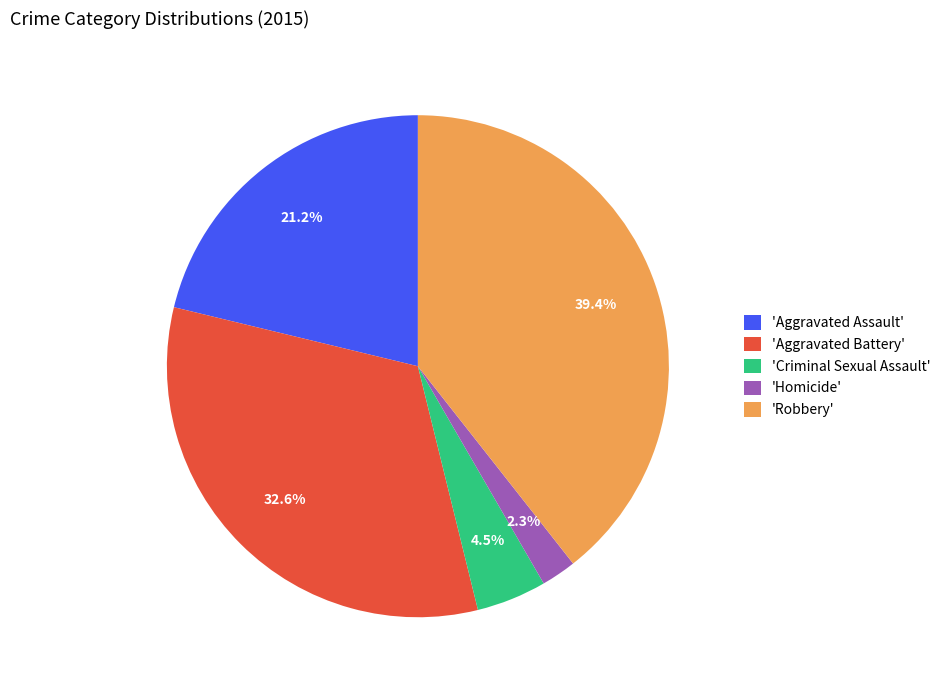

Rank the categories by value from lowest to highest.

'Homicide', 'Criminal Sexual Assault', 'Aggravated Assault', 'Aggravated Battery', 'Robbery'